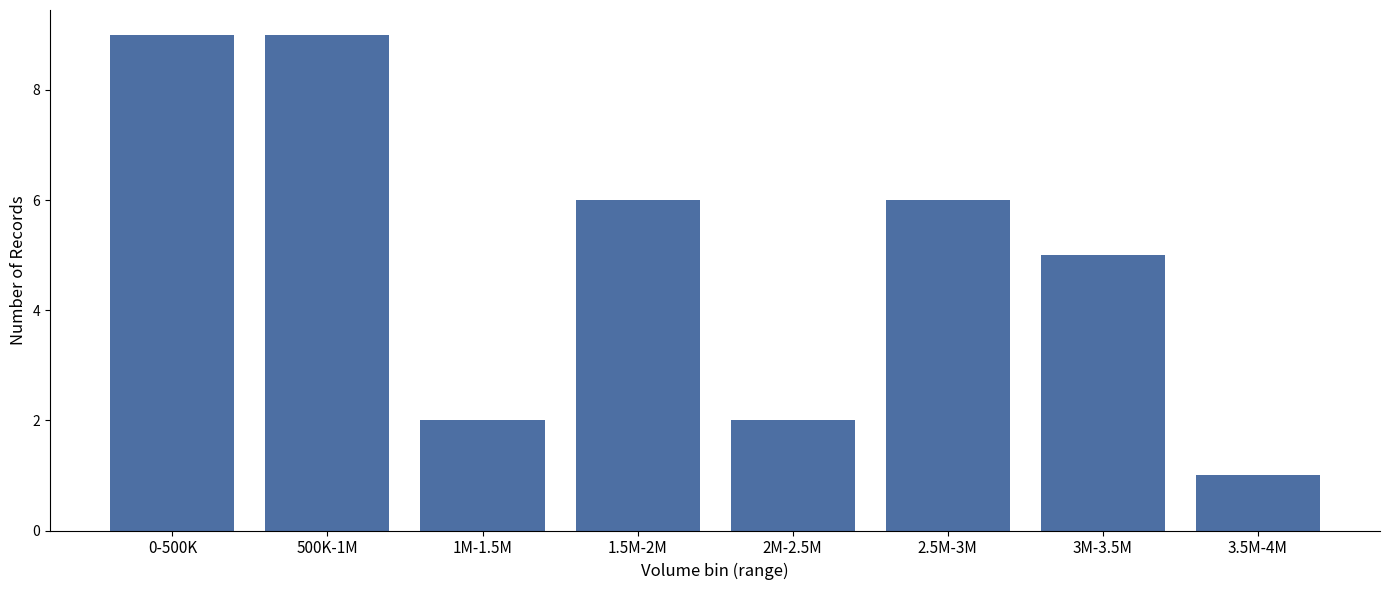

Reading right to left, what are all the values shown in this chart?

3.5M-4M=1	3M-3.5M=5	2.5M-3M=6	2M-2.5M=2	1.5M-2M=6	1M-1.5M=2	500K-1M=9	0-500K=9